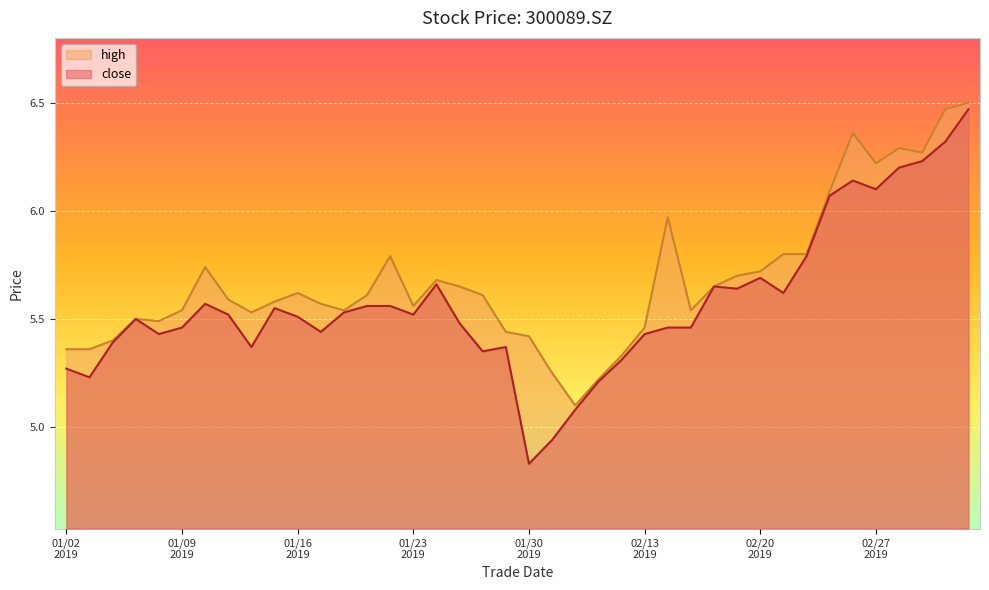

Reading left to right, list all the values displayed in this chart.

close: 5.3	5.2	5.4	5.5	5.4	5.5	5.6	5.5	5.4	5.5	5.5	5.4	5.5	5.6	5.6	5.5	5.7	5.5	5.3	5.4	4.8	4.9	5.1	5.2	5.3	5.4	5.5	5.5	5.7	5.6	5.7	5.6	5.8	6.1	6.1	6.1	6.2	6.2	6.3	6.5
high: 5.4	5.4	5.4	5.5	5.5	5.5	5.7	5.6	5.5	5.6	5.6	5.6	5.5	5.6	5.8	5.6	5.7	5.7	5.6	5.4	5.4	5.2	5.1	5.2	5.3	5.5	6.0	5.5	5.7	5.7	5.7	5.8	5.8	6.1	6.4	6.2	6.3	6.3	6.5	6.5